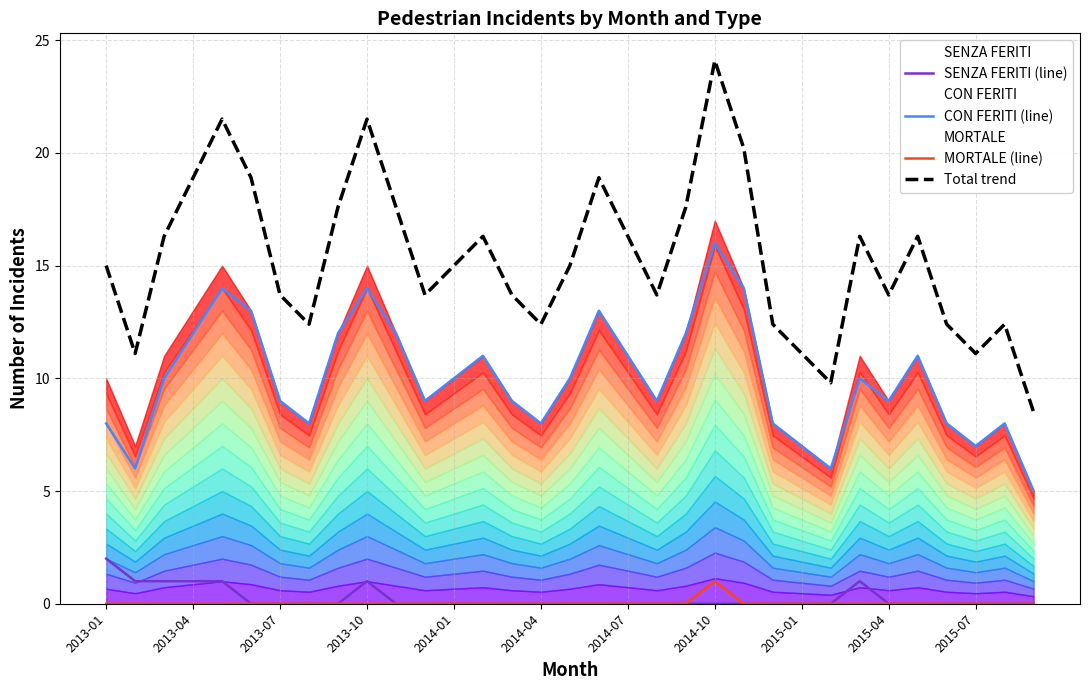

At which label does SENZA FERITI (line) reach its peak?

2013-01